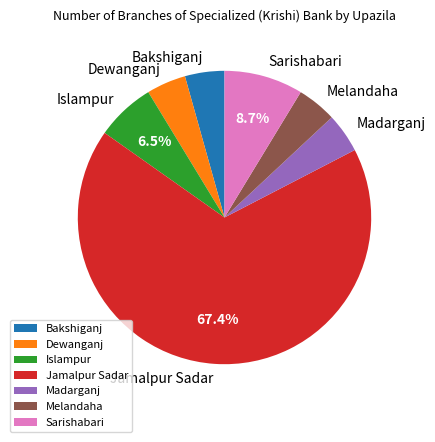

What is the largest slice in the pie chart?

Jamalpur Sadar